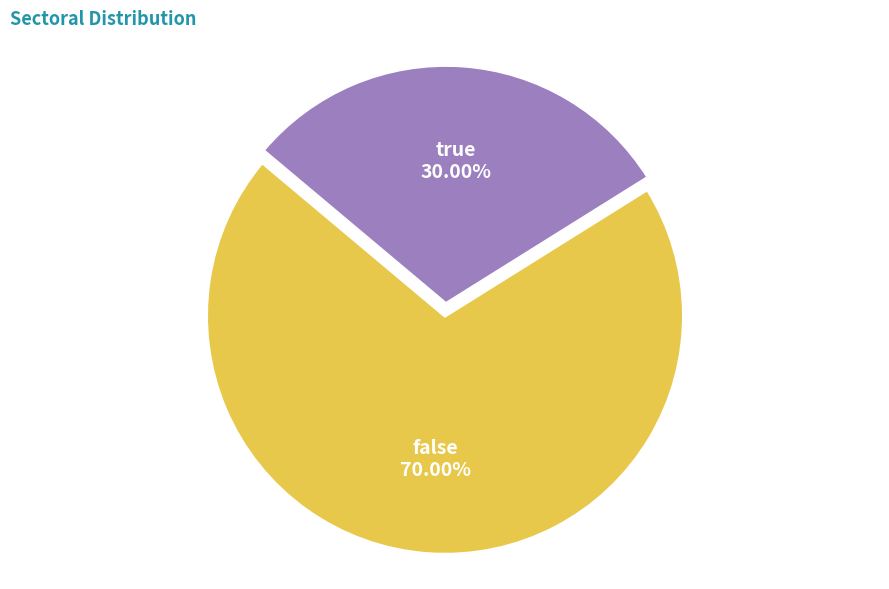

Is the sum of true and false greater than half?

Yes